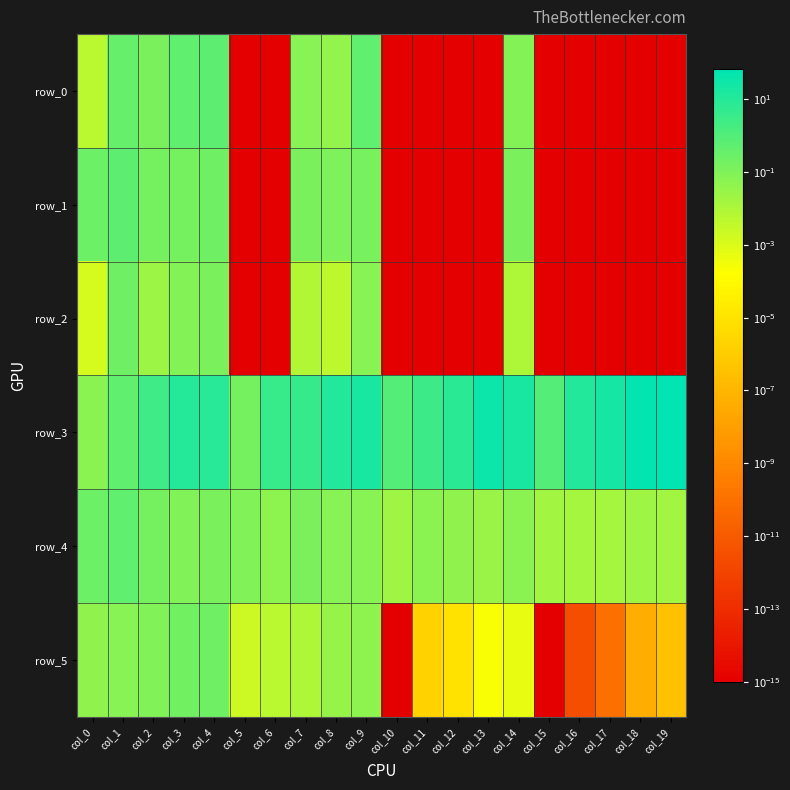

Reading left to right, list all the values displayed in this chart.

row_0: col_0=0.0	col_1=0.4	col_2=0.1	col_3=0.5	col_4=0.6	col_5=0.0	col_6=0.0	col_7=0.1	col_8=0.0	col_9=0.5	col_10=0.0	col_11=0.0	col_12=0.0	col_13=0.0	col_14=0.1	col_15=0.0	col_16=0.0	col_17=0.0	col_18=0.0	col_19=0.0
row_1: col_0=0.3	col_1=0.6	col_2=0.2	col_3=0.2	col_4=0.2	col_5=0.0	col_6=0.0	col_7=0.1	col_8=0.1	col_9=0.1	col_10=0.0	col_11=0.0	col_12=0.0	col_13=0.0	col_14=0.1	col_15=0.0	col_16=0.0	col_17=0.0	col_18=0.0	col_19=0.0
row_2: col_0=0.0	col_1=0.2	col_2=0.0	col_3=0.1	col_4=0.1	col_5=0.0	col_6=0.0	col_7=0.0	col_8=0.0	col_9=0.1	col_10=0.0	col_11=0.0	col_12=0.0	col_13=0.0	col_14=0.0	col_15=0.0	col_16=0.0	col_17=0.0	col_18=0.0	col_19=0.0
row_3: col_0=0.1	col_1=0.5	col_2=2.5	col_3=10.6	col_4=8.6	col_5=0.2	col_6=3.7	col_7=3.9	col_8=11.0	col_9=19.7	col_10=0.9	col_11=3.2	col_12=7.9	col_13=34.5	col_14=18.0	col_15=0.9	col_16=12.0	col_17=20.7	col_18=55.6	col_19=67.5
row_4: col_0=0.2	col_1=0.5	col_2=0.2	col_3=0.1	col_4=0.1	col_5=0.1	col_6=0.1	col_7=0.1	col_8=0.1	col_9=0.1	col_10=0.0	col_11=0.1	col_12=0.0	col_13=0.0	col_14=0.1	col_15=0.0	col_16=0.0	col_17=0.0	col_18=0.0	col_19=0.0
row_5: col_0=0.0	col_1=0.1	col_2=0.1	col_3=0.2	col_4=0.2	col_5=0.0	col_6=0.0	col_7=0.0	col_8=0.0	col_9=0.1	col_10=0.0	col_11=0.0	col_12=0.0	col_13=0.0	col_14=0.0	col_15=0.0	col_16=0.0	col_17=0.0	col_18=0.0	col_19=0.0